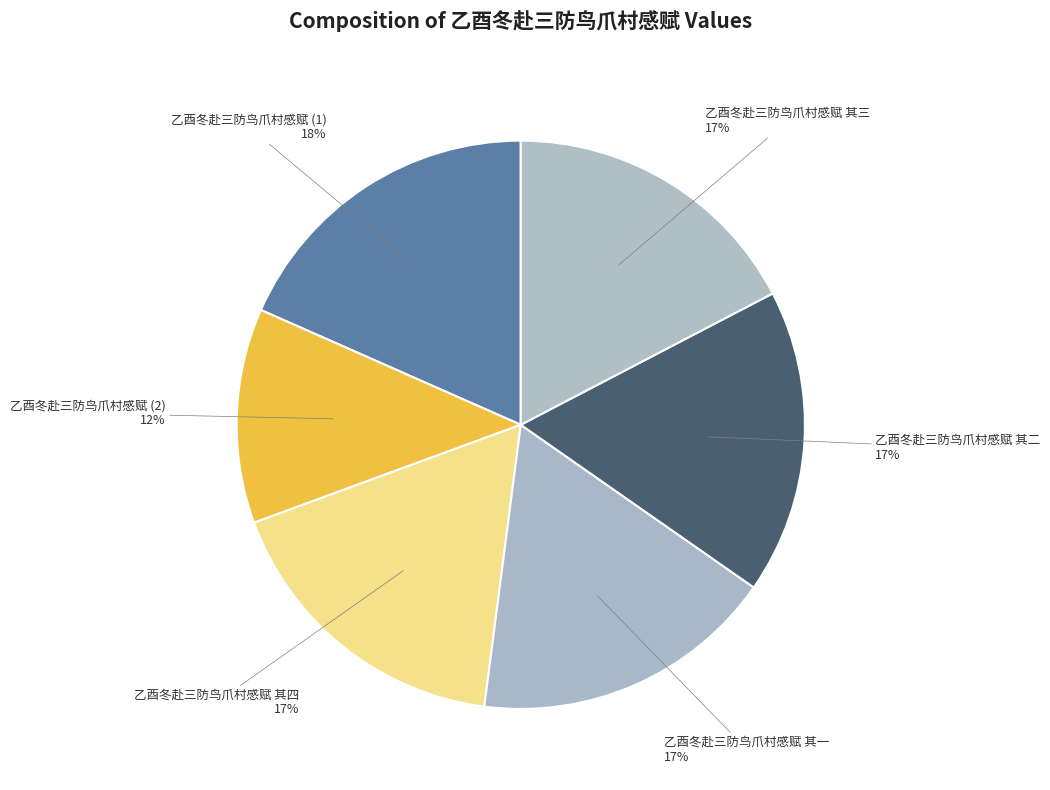

How many slices are in this pie chart?

6